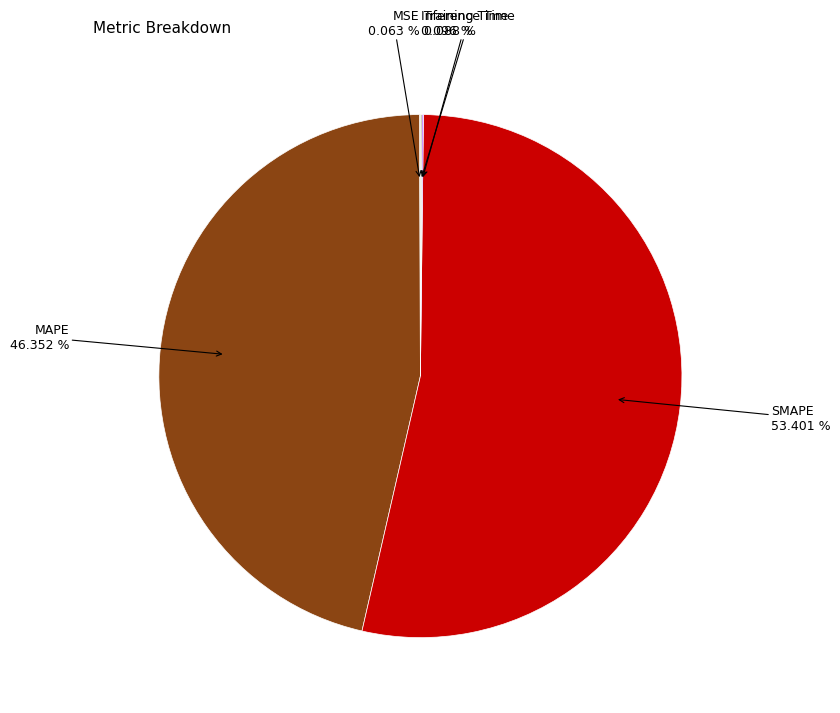

Does any single category account for the majority?

Yes